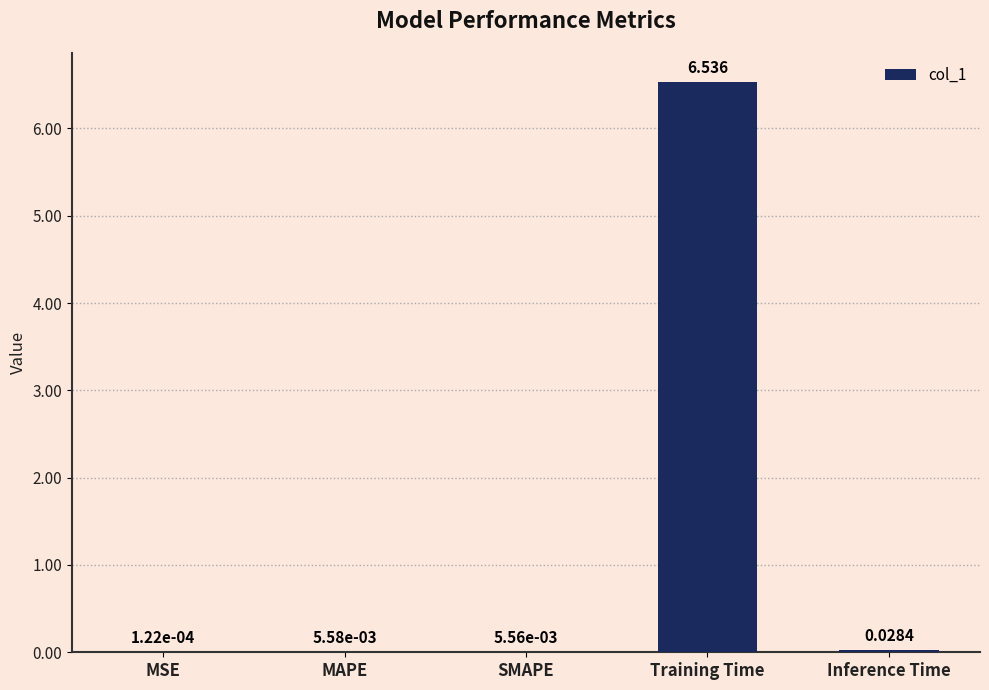

At which category does the chart reach its peak across all series?

Training Time